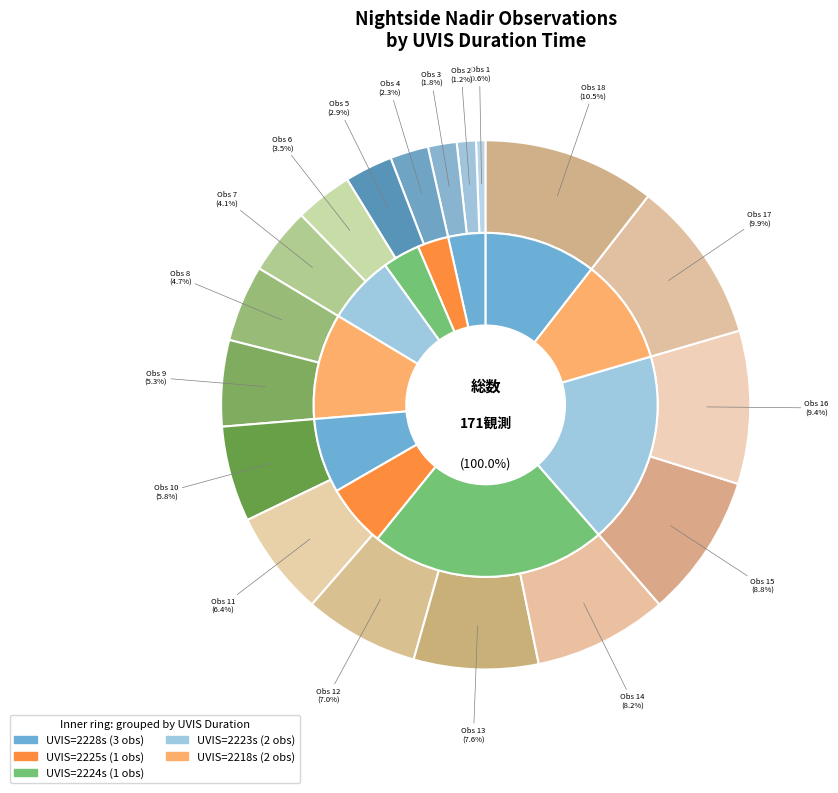

How much of the chart is everything except Orbit 14?

91.8%